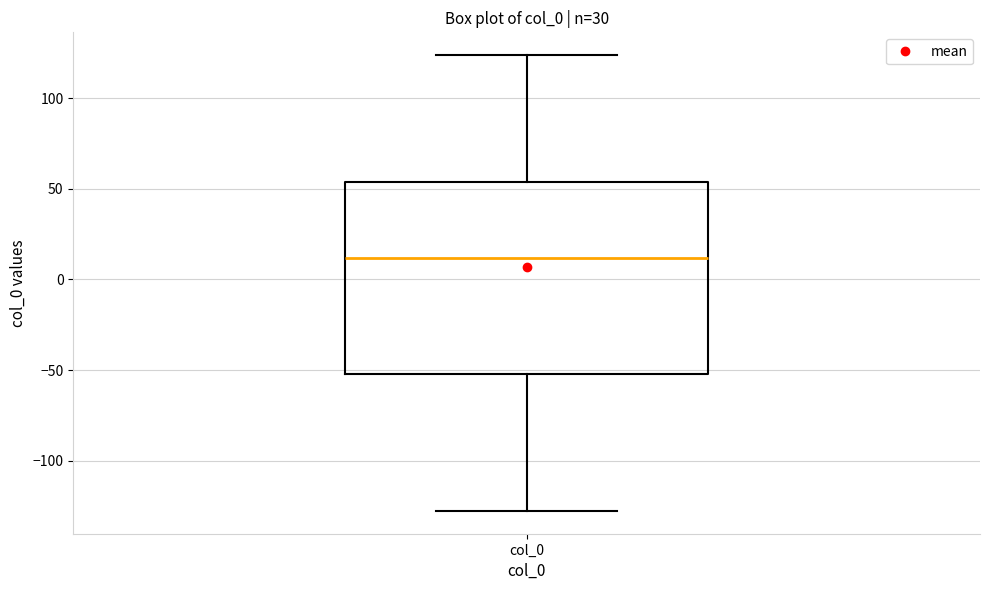

Where is the lower edge of the box for col_0 on the y-axis? The values are not printed on the chart, so give them approximately, as read against the axis.

-50